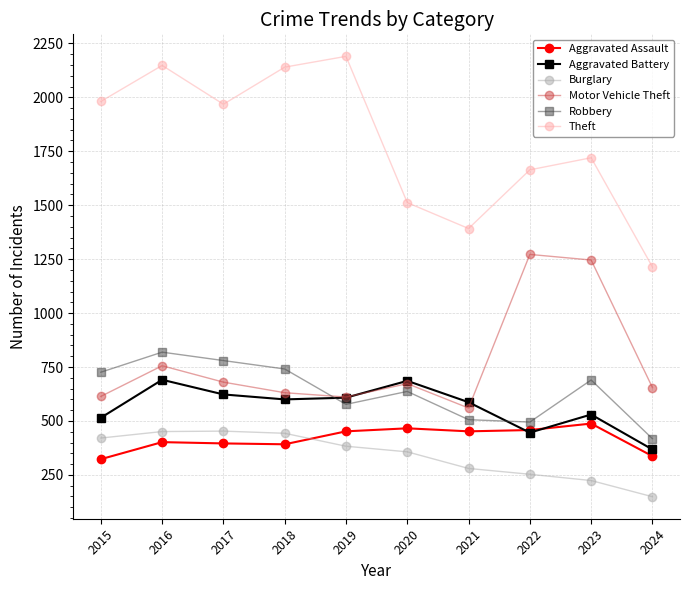

What is the sum of the Robbery values at 2017 and 2022?

1275